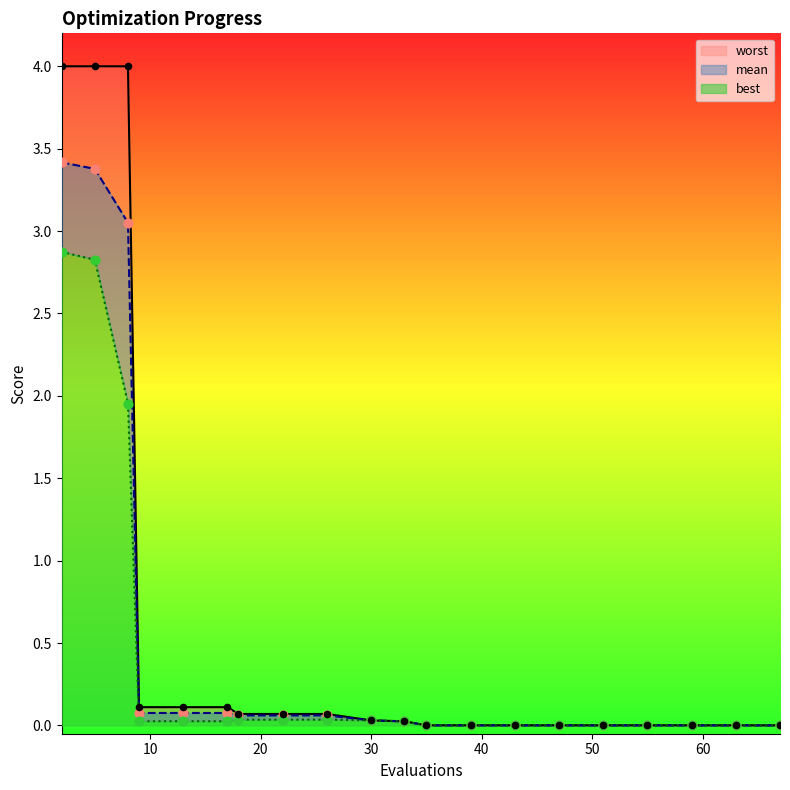

At which category is the sum across all series the highest?

2